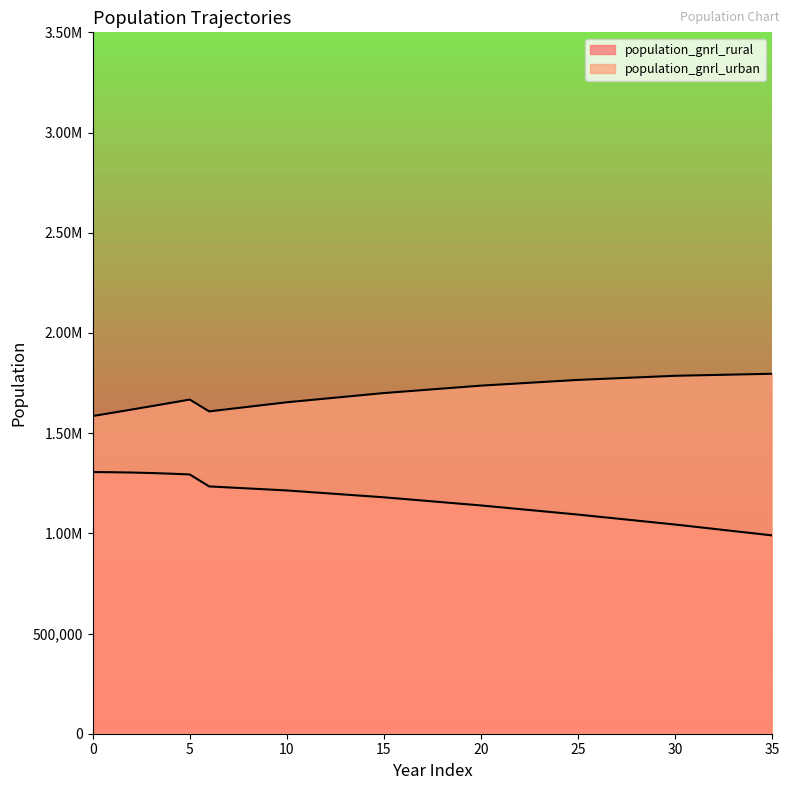

True or false: population_gnrl_rural and population_gnrl_urban intersect in this chart.

False